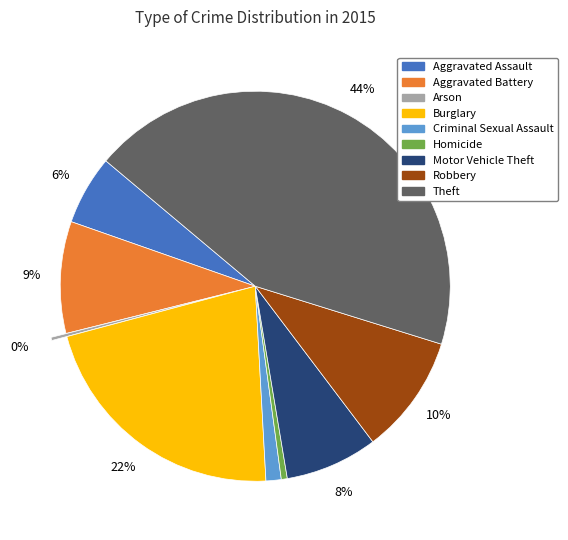

To the nearest percent, what portion does Aggravated Assault represent?

6%